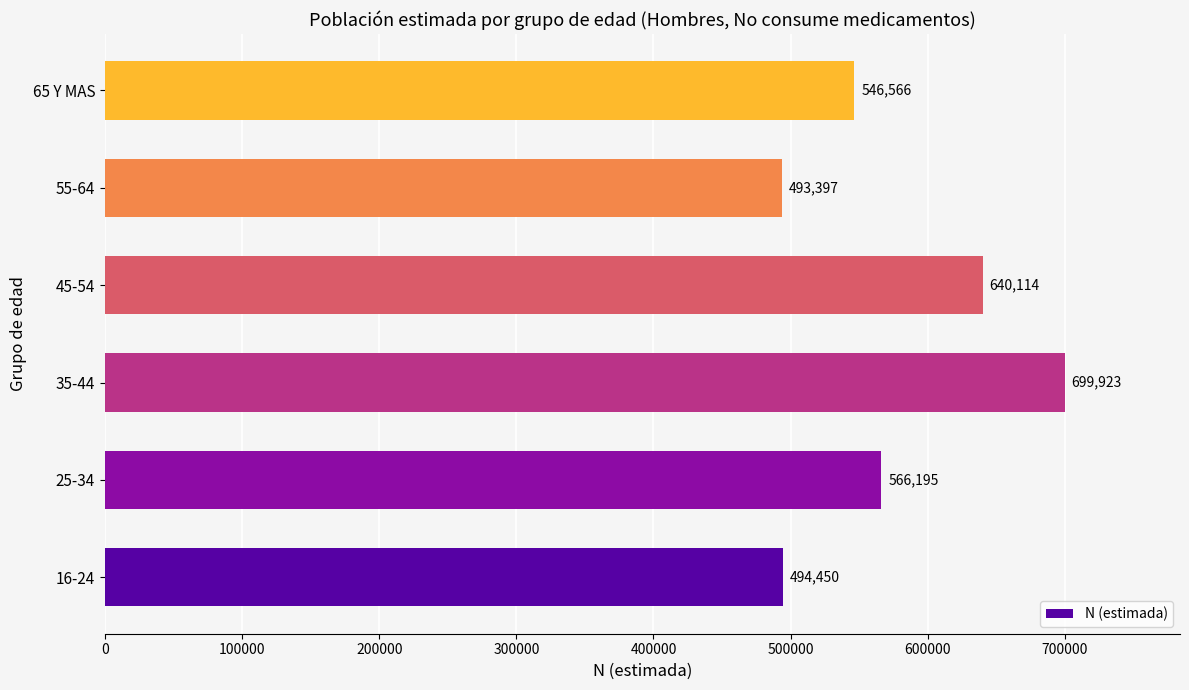

Rank the categories by value from highest to lowest.

35-44, 45-54, 25-34, 65 Y MAS, 16-24, 55-64